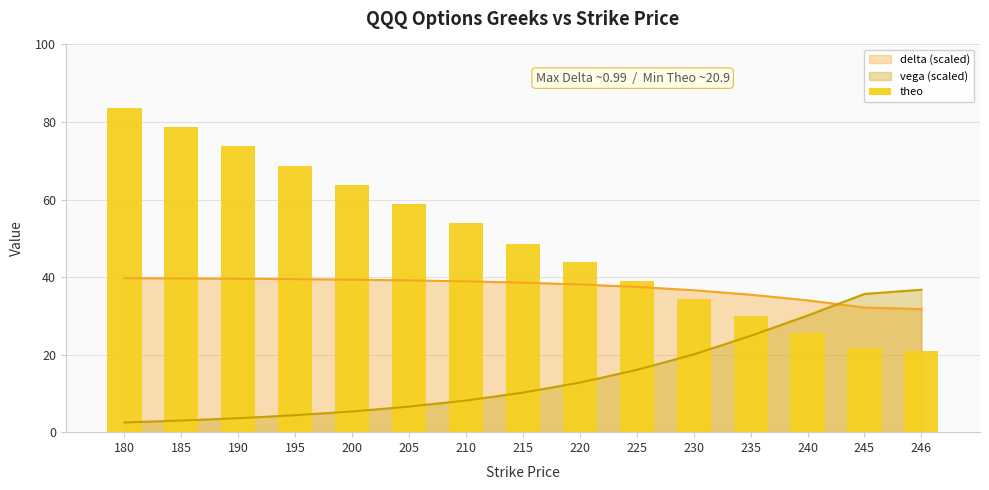

The chart shows a value of 78.6 at 185. True or false?

True